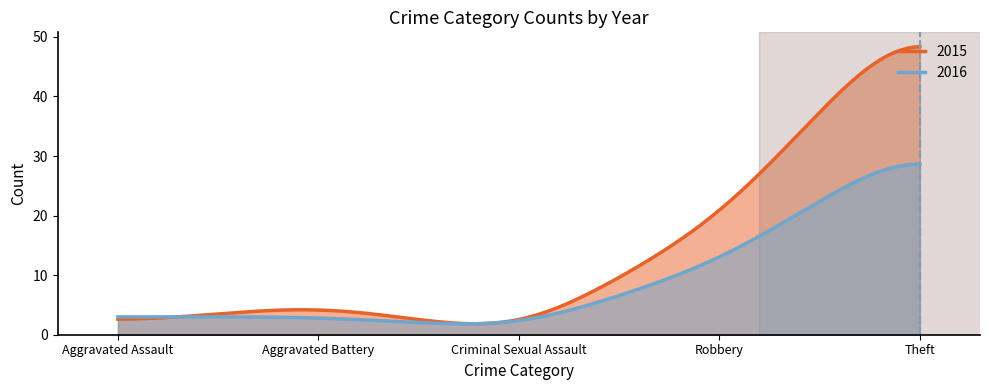

Where is 2015 nearest to the value 28?

Robbery